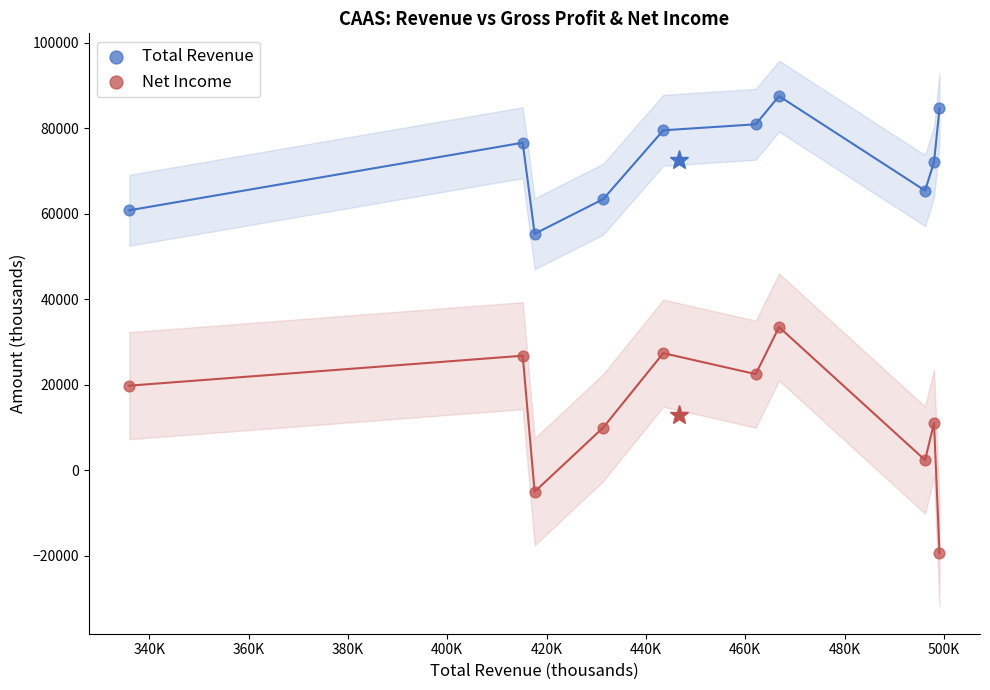

What is the X range (max minus min) for the scatter plot?

163100